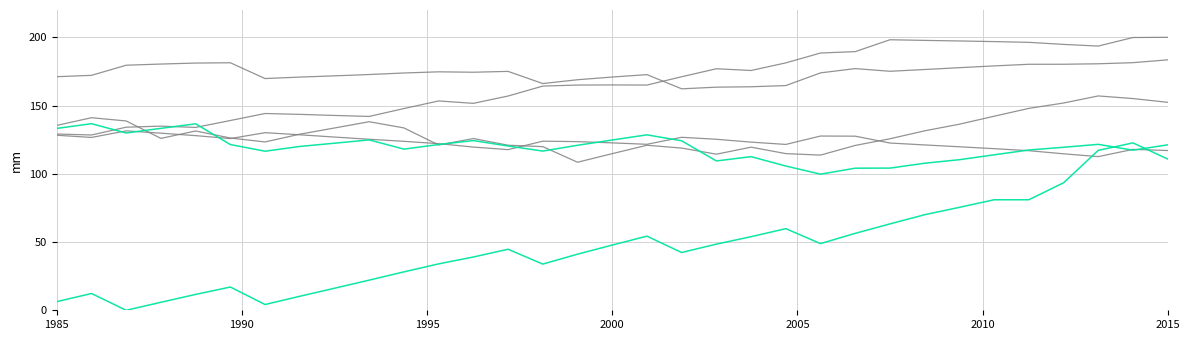

The Scen_8 series shows 31.5 at 25. True or false?

False